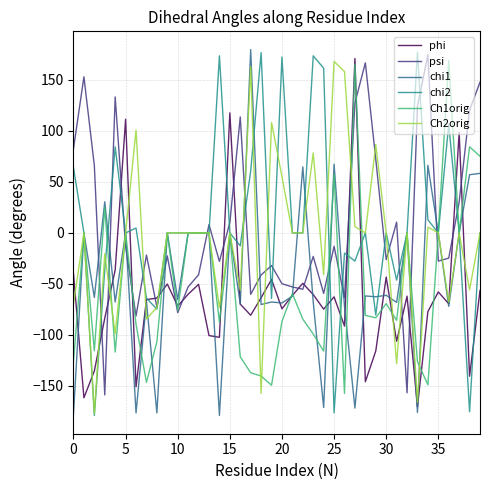

Which series has the largest total across all categories?

chi2